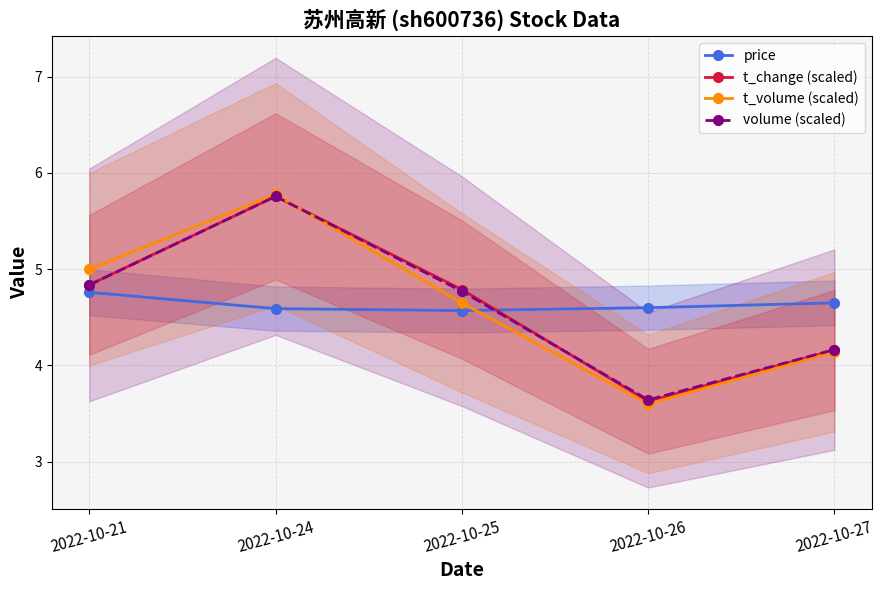

What is the difference between the volume (scaled) values at 2022-10-21 and 2022-10-25?

0.1